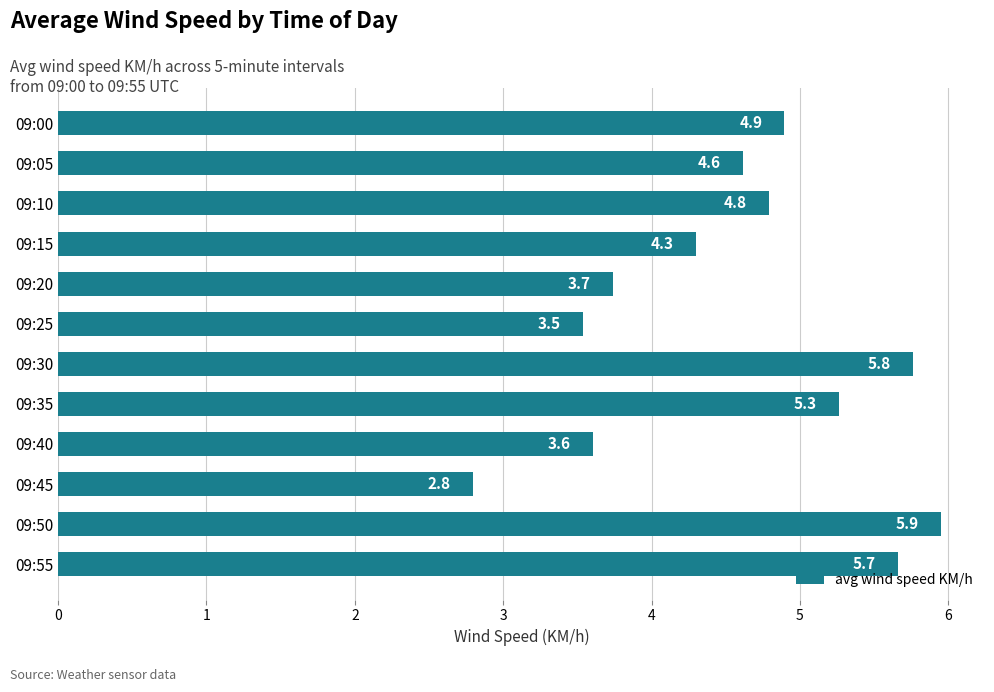

What is the change in value from 09:20 to 09:45?

-0.9